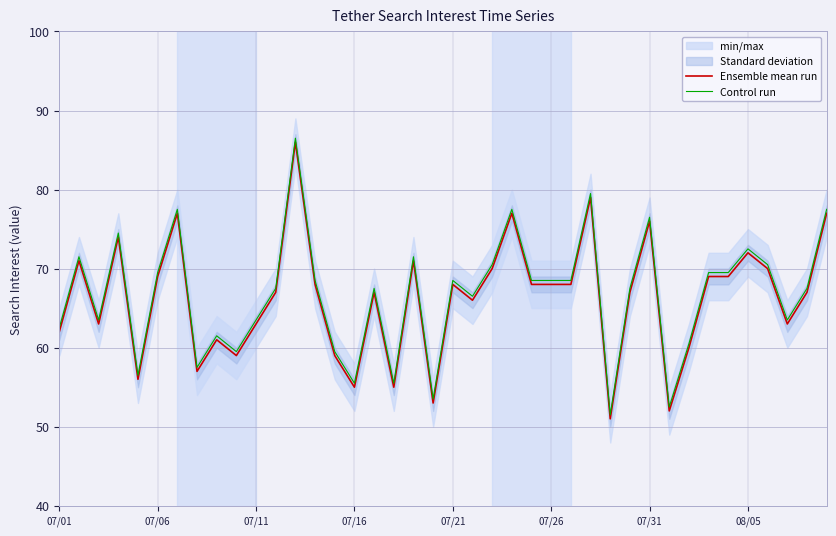

True or false: Ensemble mean run and Control run intersect in this chart.

False